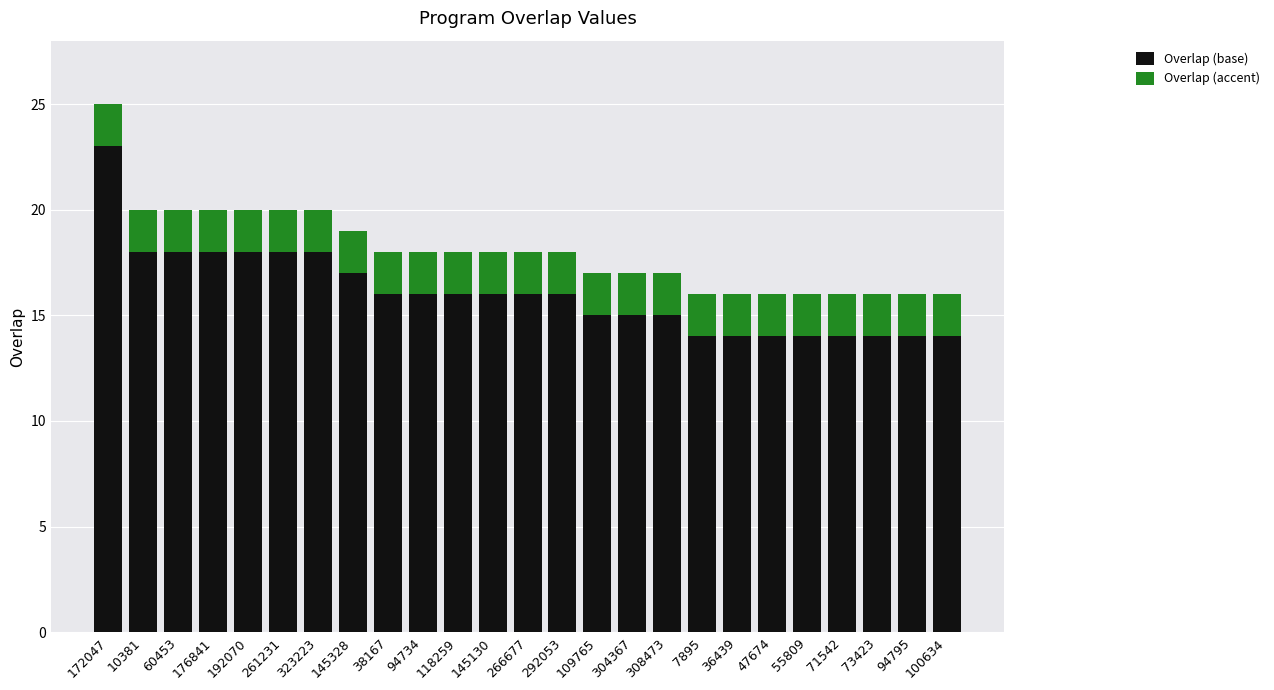

True or false: Overlap (base) has a value of 25 at 71542.

False